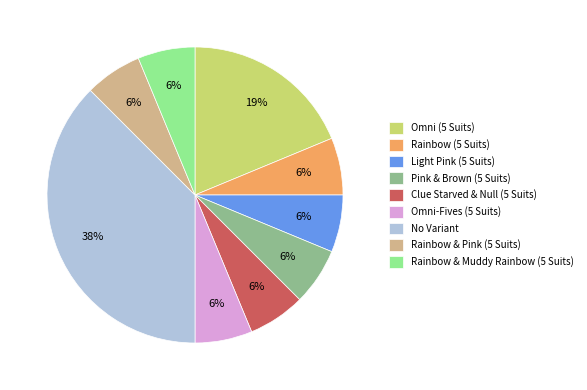

Does any single category account for the majority?

No